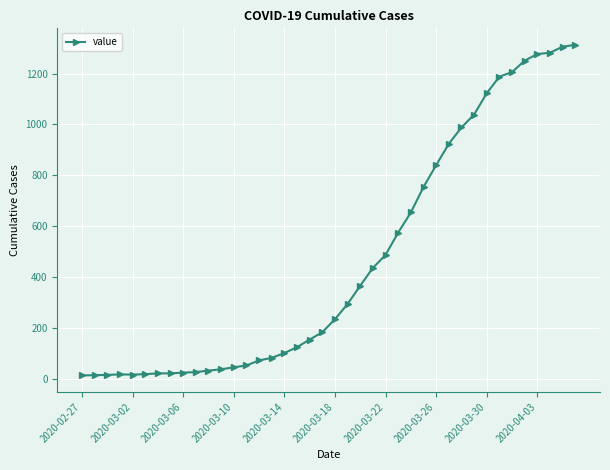

What is the difference between the second highest and minimum values?

1293